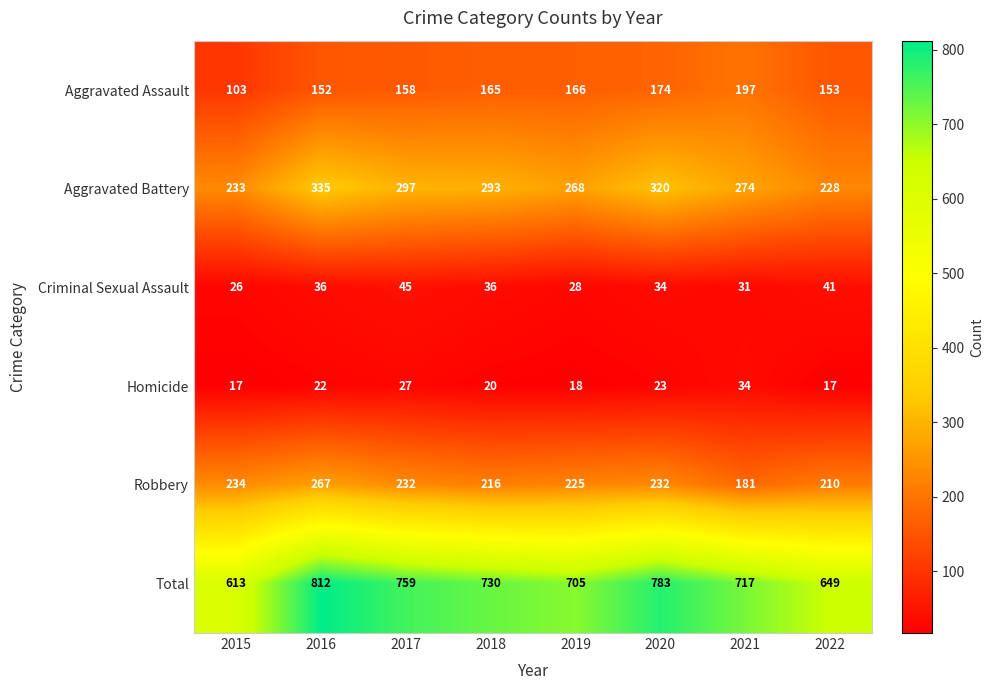

At how many categories does at least one series exceed 734?

3